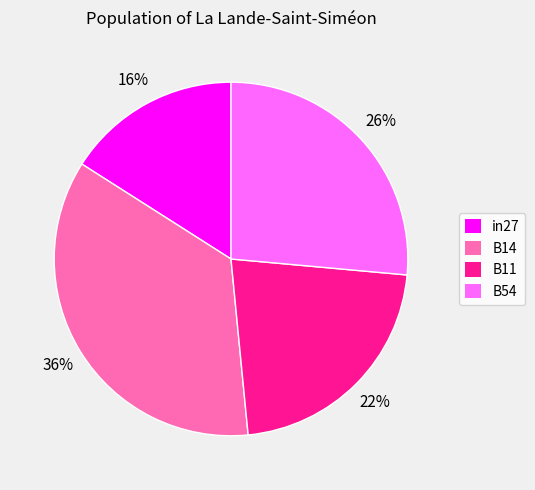

Does in27 represent more than half of the total?

No